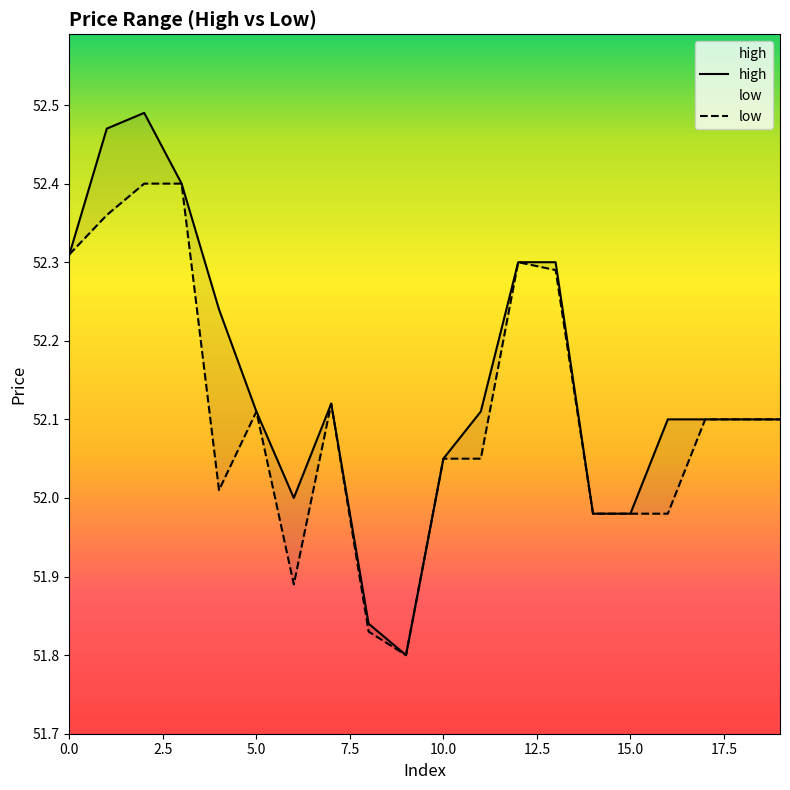

Which has a higher value, 1 or 5?

1